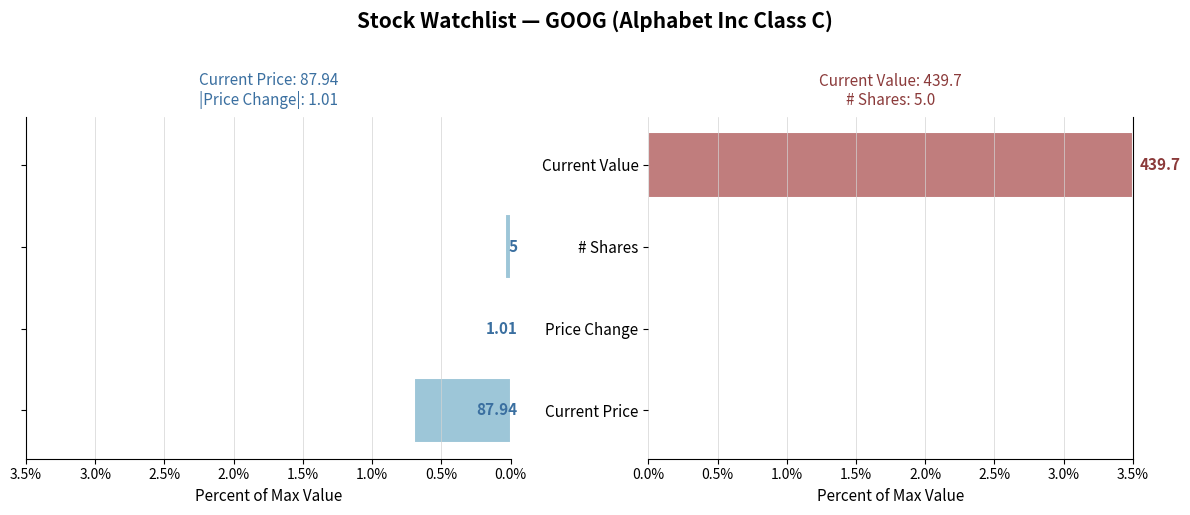

What is the average value of the Current Price / |Price Change| series?

0.2